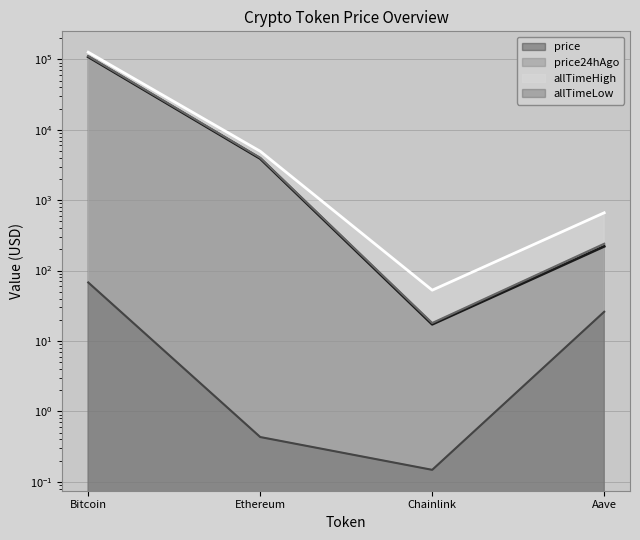

What is the approximate value of allTimeHigh at Aave?

661.7